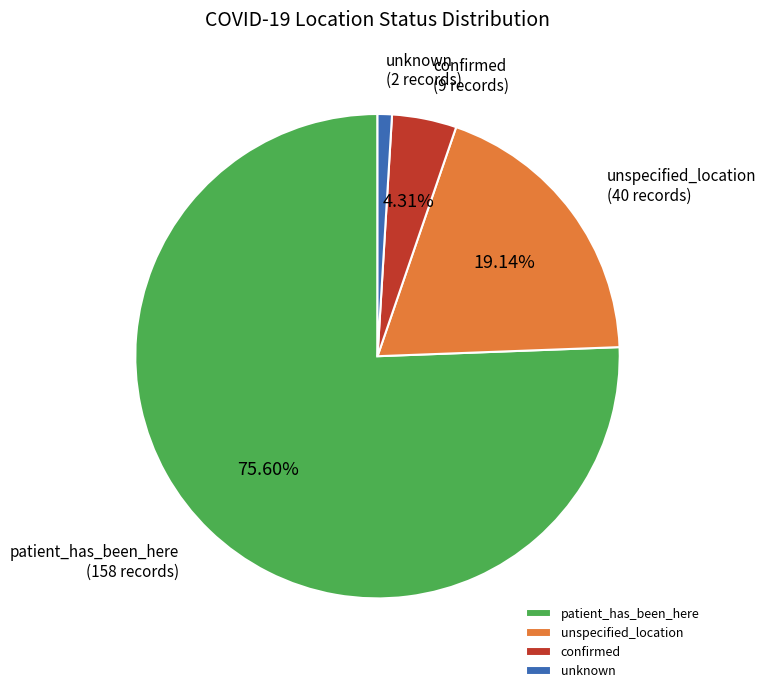

Which category accounts for the majority?

patient_has_been_here